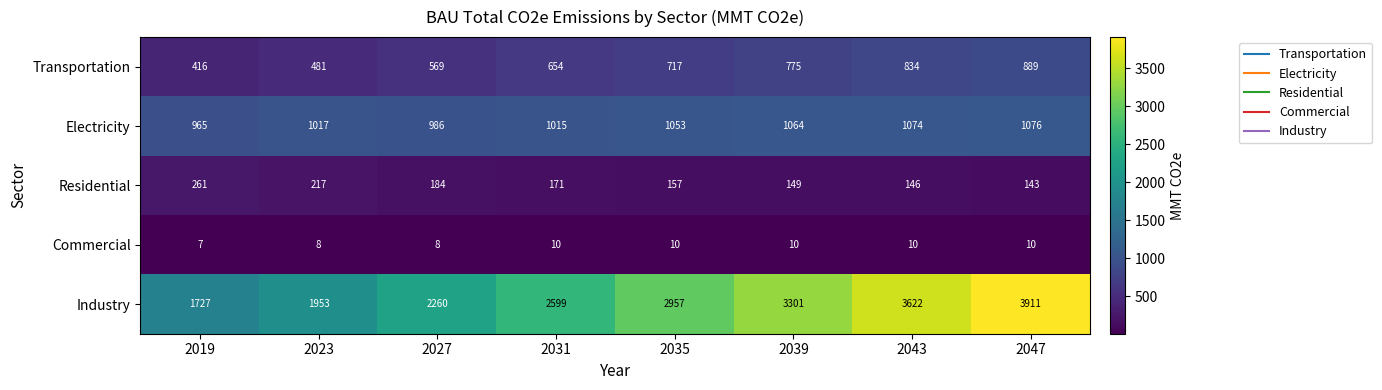

Which category has the lowest value across all series?

2019